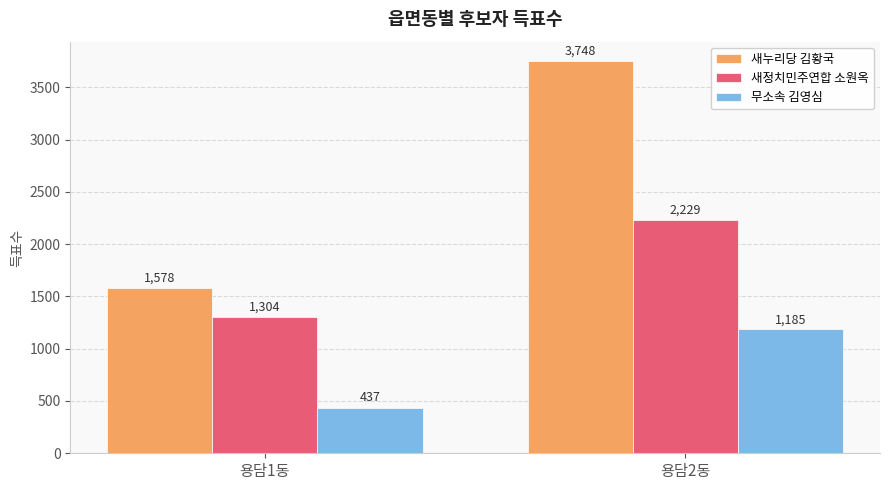

What is the sum of the 새정치민주연합 소원옥 values at 용담1동 and 용담2동?

3533